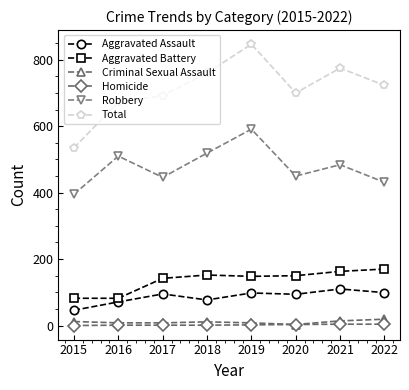

Between 2017 and 2021, which series saw the biggest shift?

Total